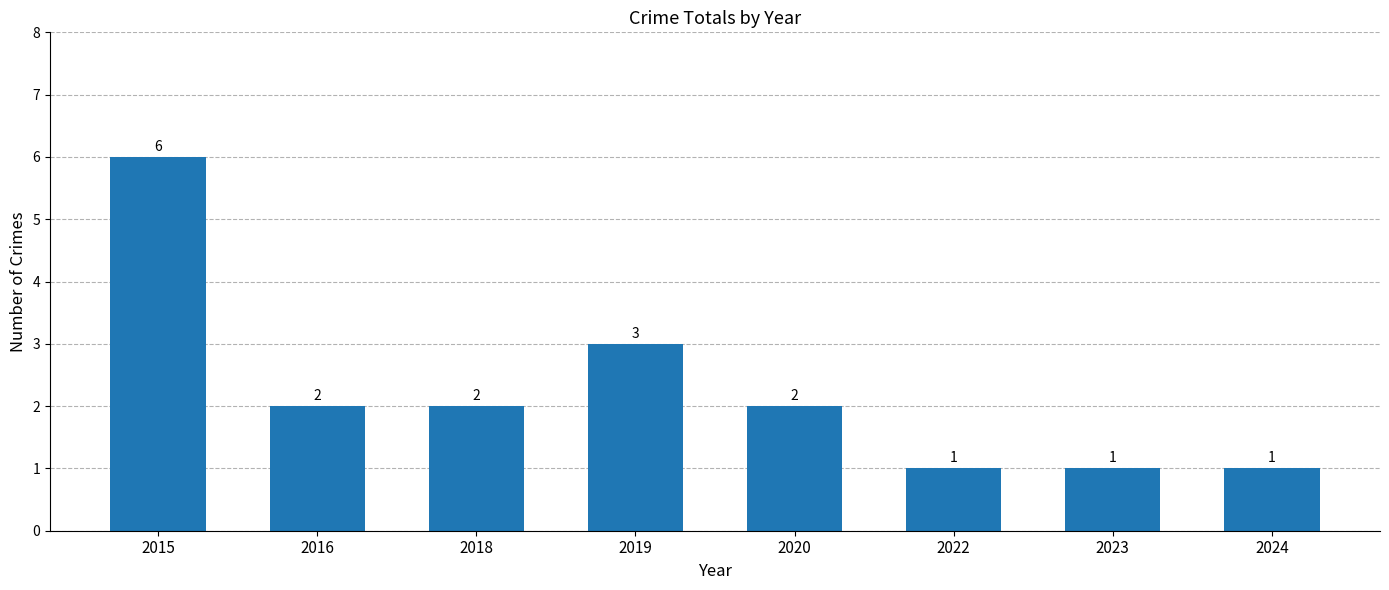

What is the change in value from 2019 to 2023?

-2